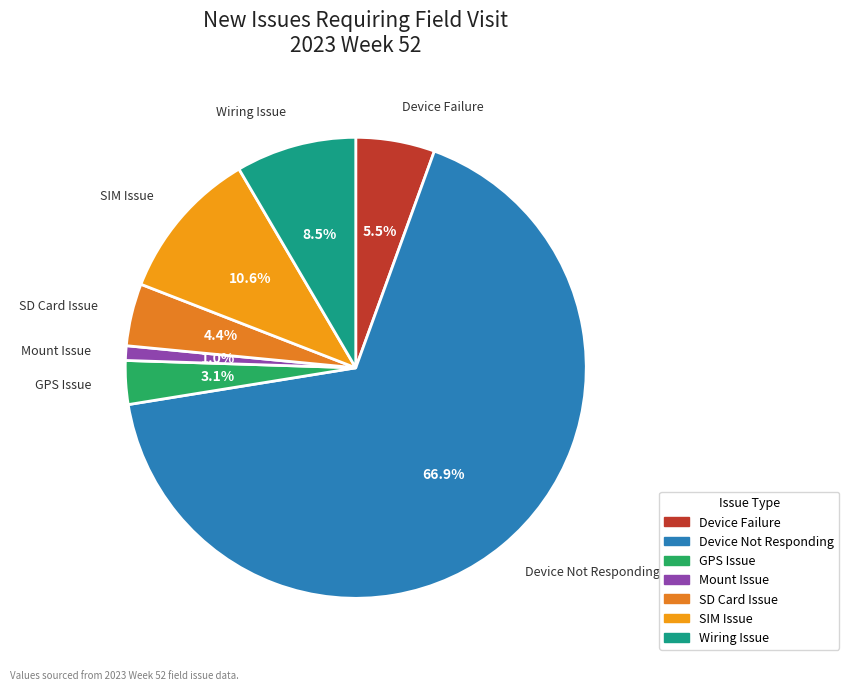

What is the smallest slice in the pie chart?

Mount Issue